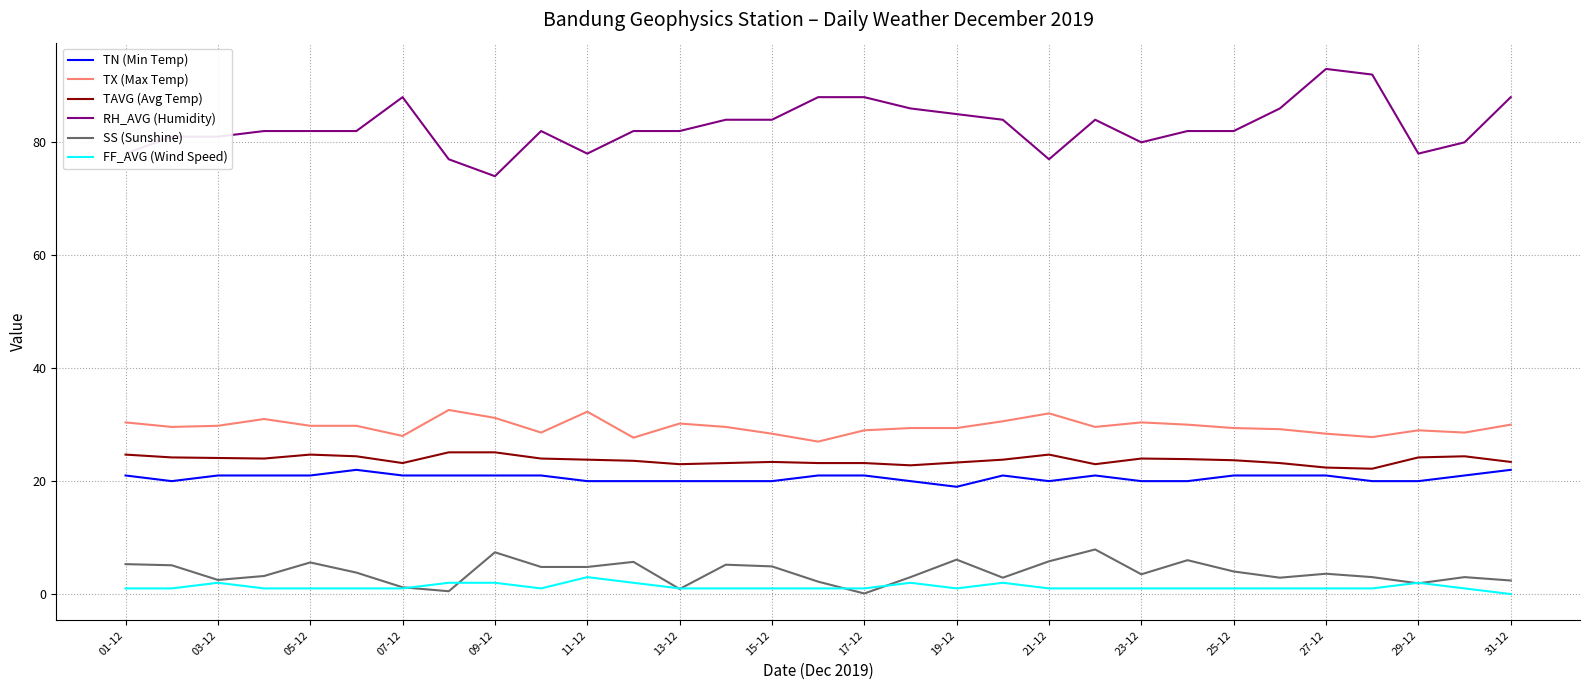

Which series has the largest total across all categories?

RH_AVG (Humidity)